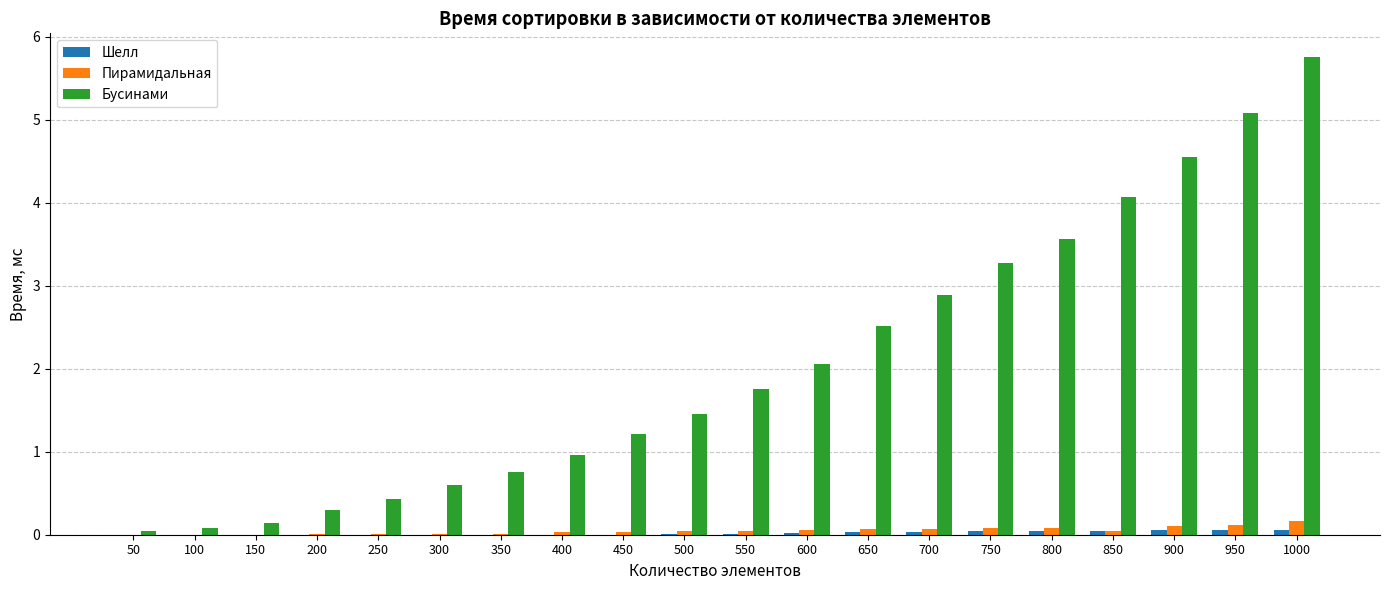

Count the number of categories in the chart.

20